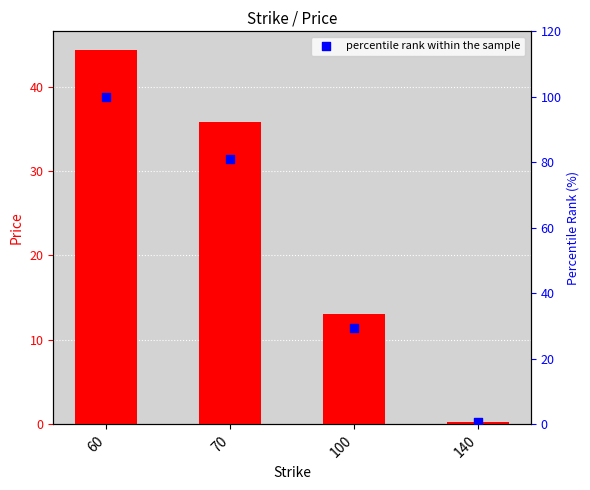

At which category is the sum across all series the highest?

60